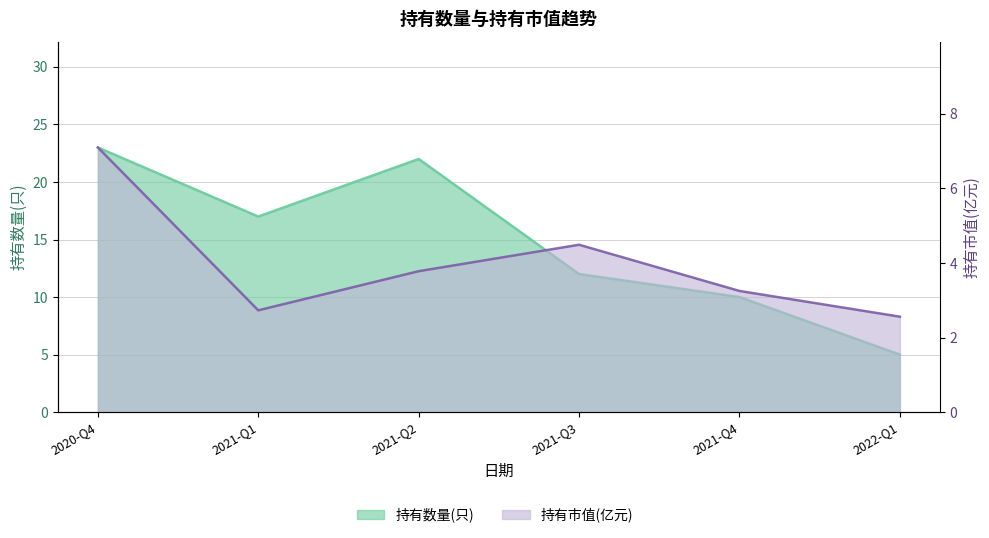

What is the label of the 6th point from the left?

2022-Q1